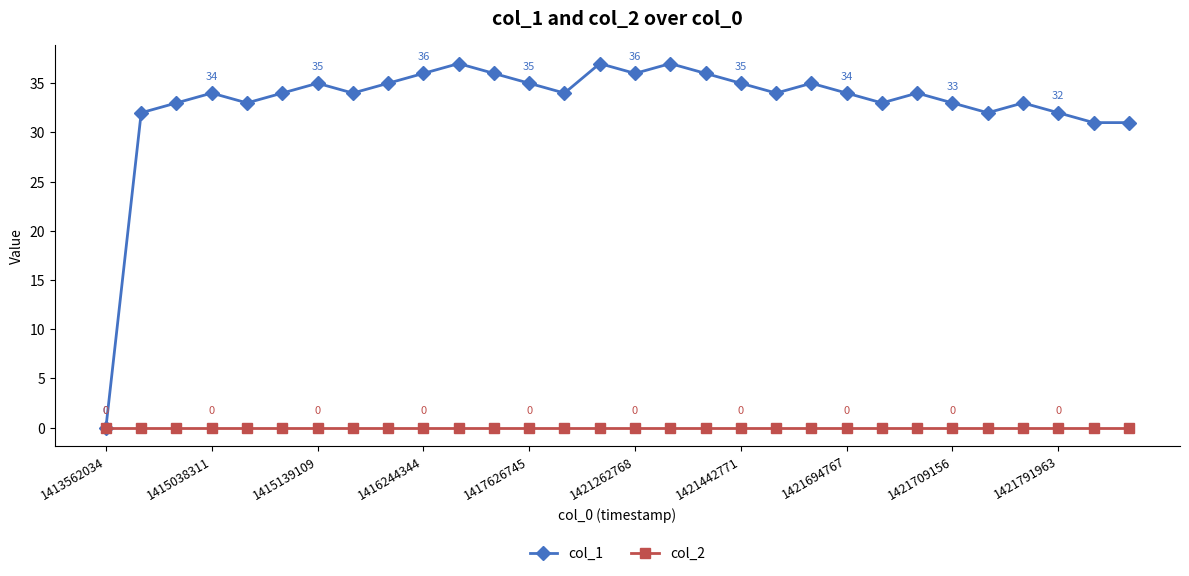

In col_1, how many points are higher than both neighbors (excluding endpoints)?

8